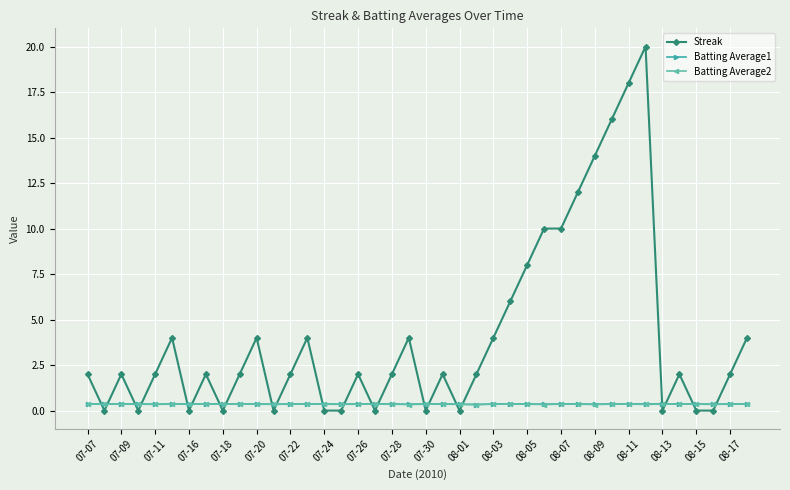

How many categories are shown in the chart?

40